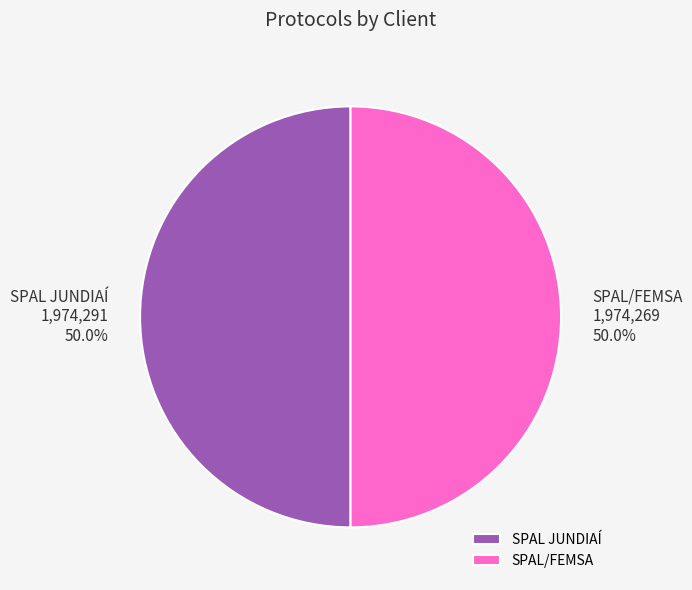

Combined, what portion of the pie is SPAL JUNDIAÍ and SPAL/FEMSA?

100.0%